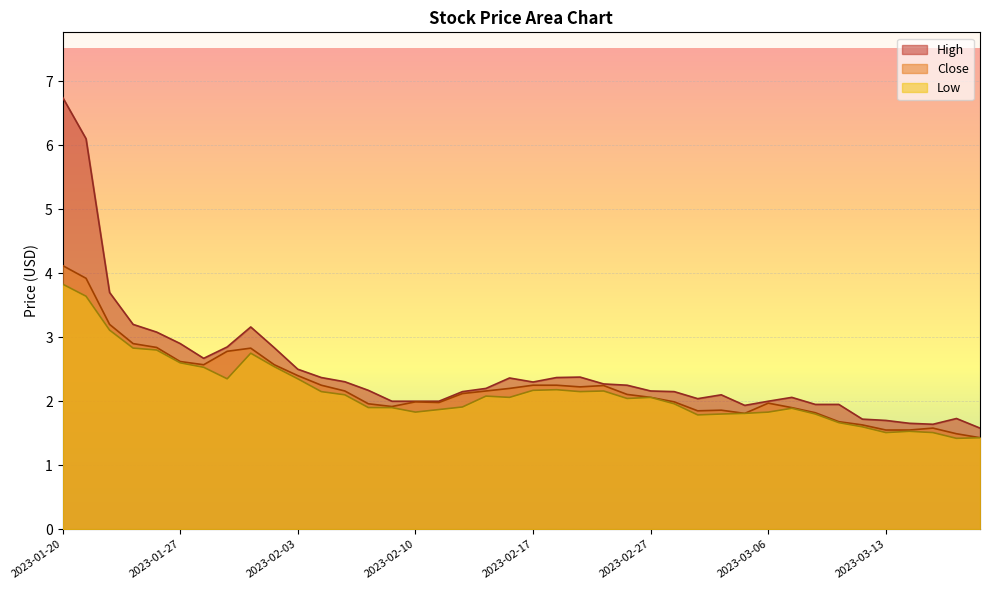

What is the label of the 2nd point from the right?

2023-03-16